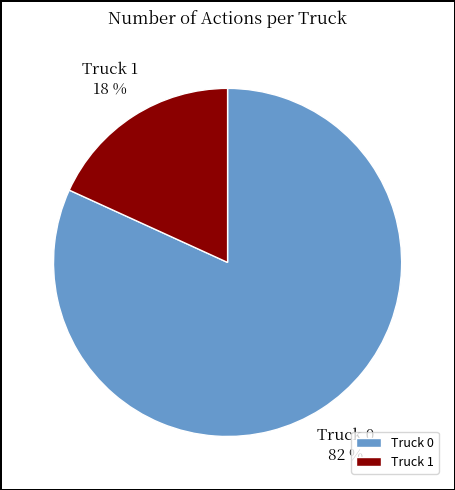

To the nearest percent, what portion does Truck 1 represent?

18%